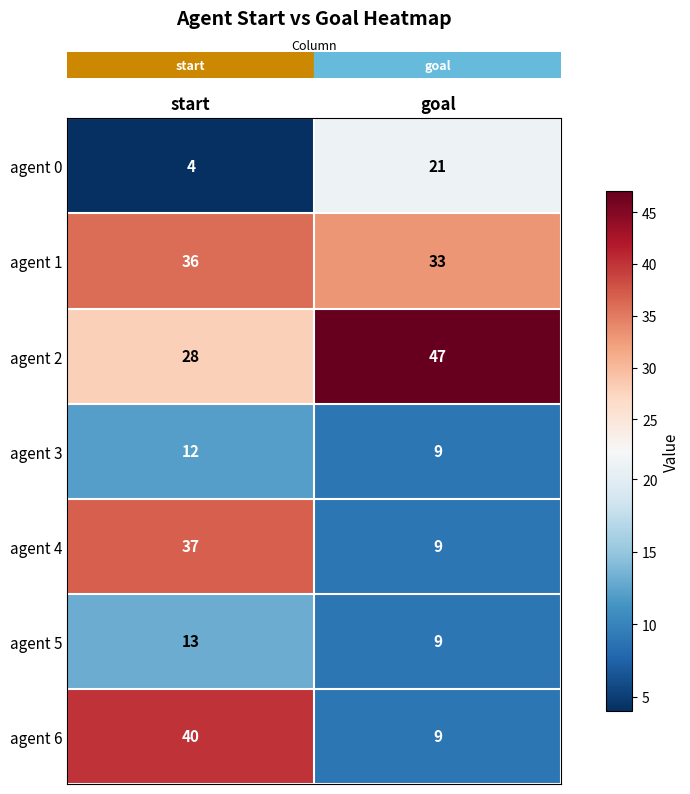

Is it true that agent 4 equals 2 at goal?

False